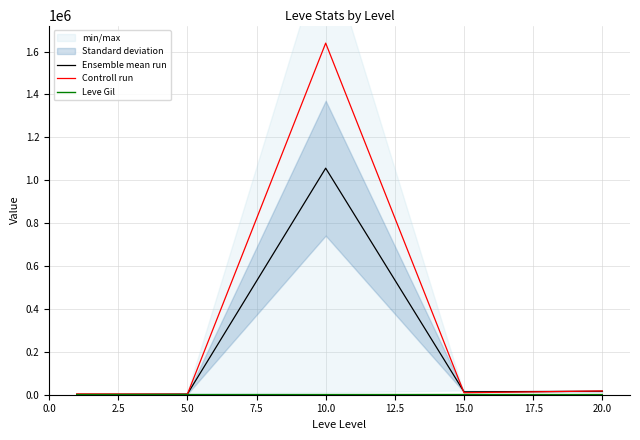

What is the maximum value for Ensemble mean run?

1056216.7